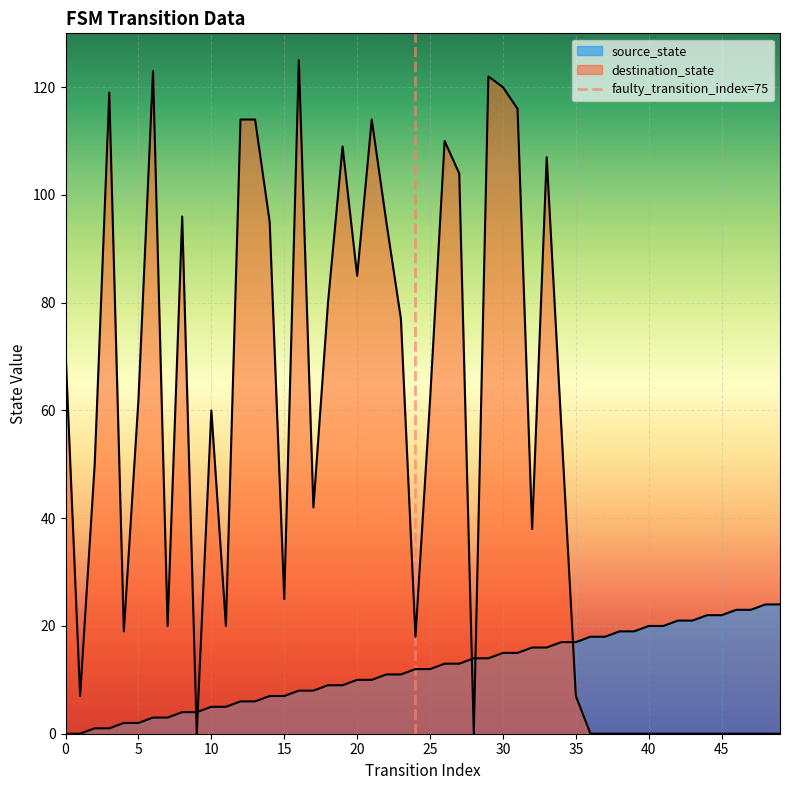

The chart shows a value of -1 at 0. True or false?

False